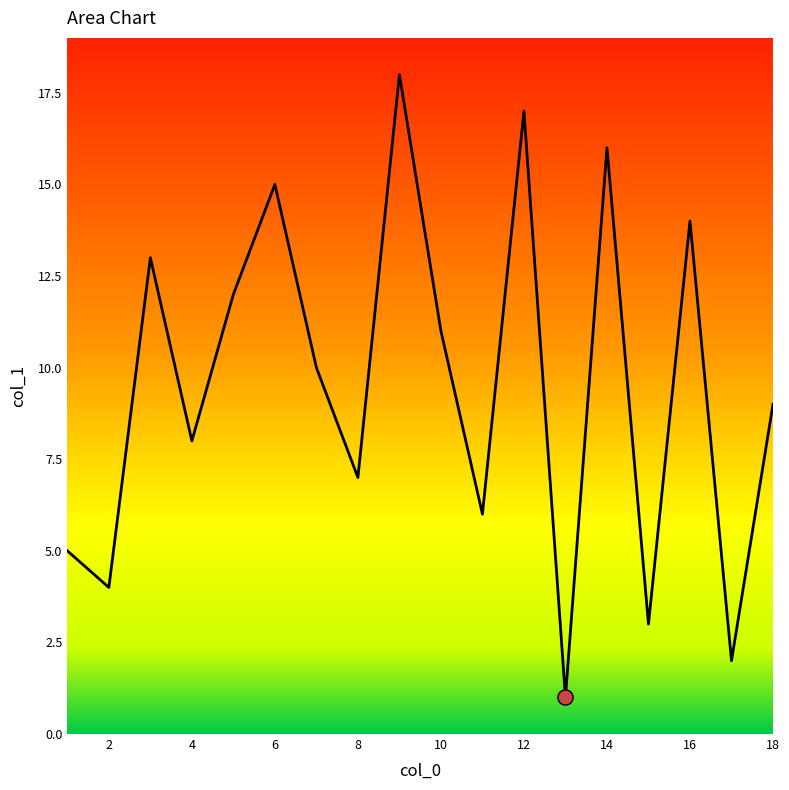

What is the greatest value displayed?

18